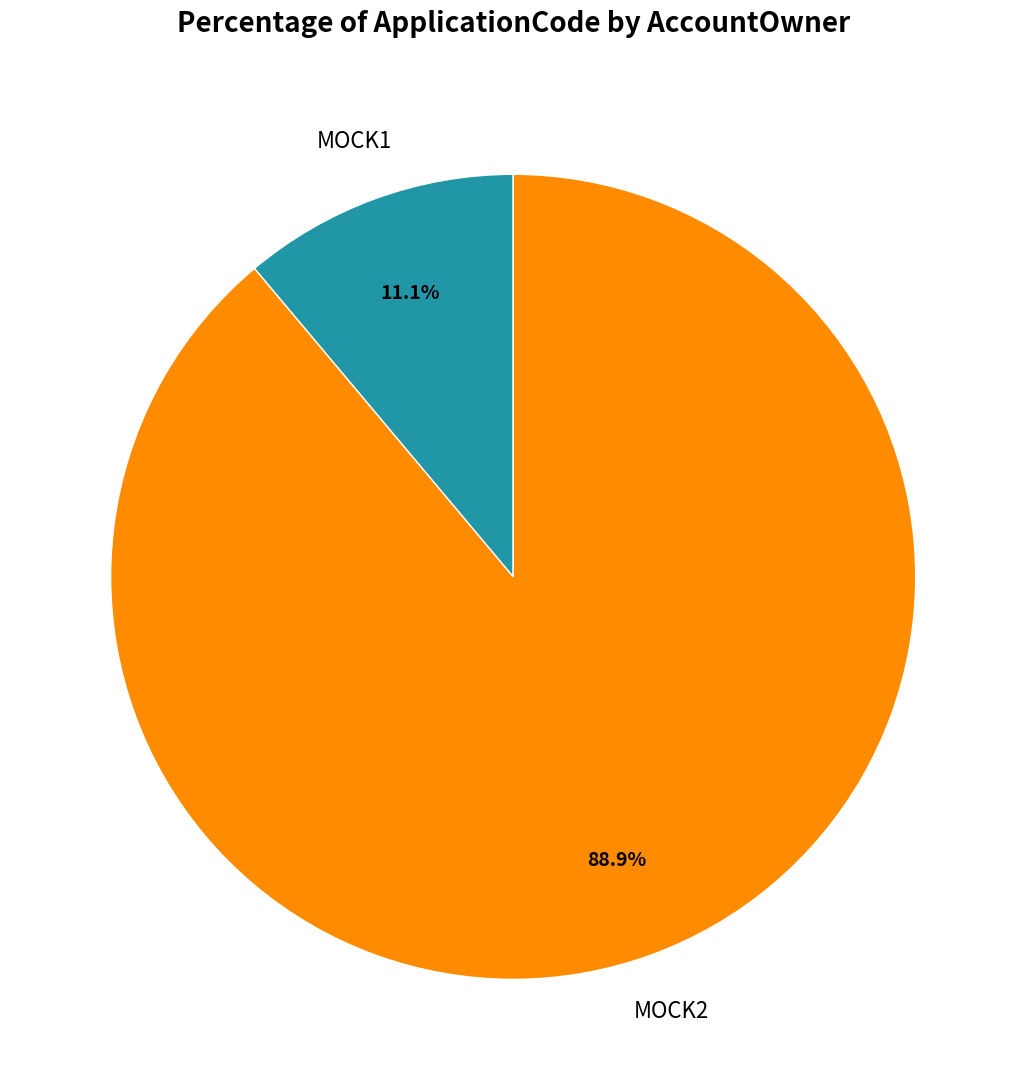

Combined, what portion of the pie is MOCK1 and MOCK2?

100.0%